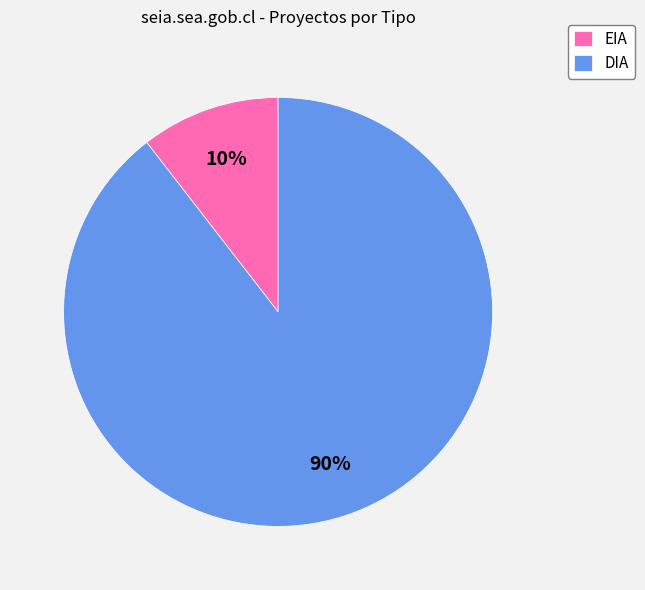

Which slice is the smallest?

EIA